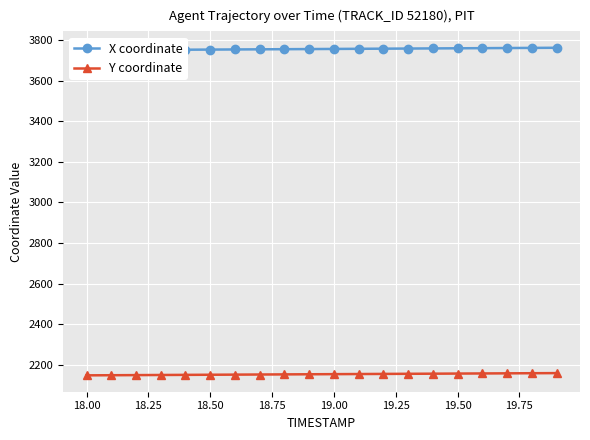

What is the difference between the maximum and minimum values in the Y coordinate series?

11.0